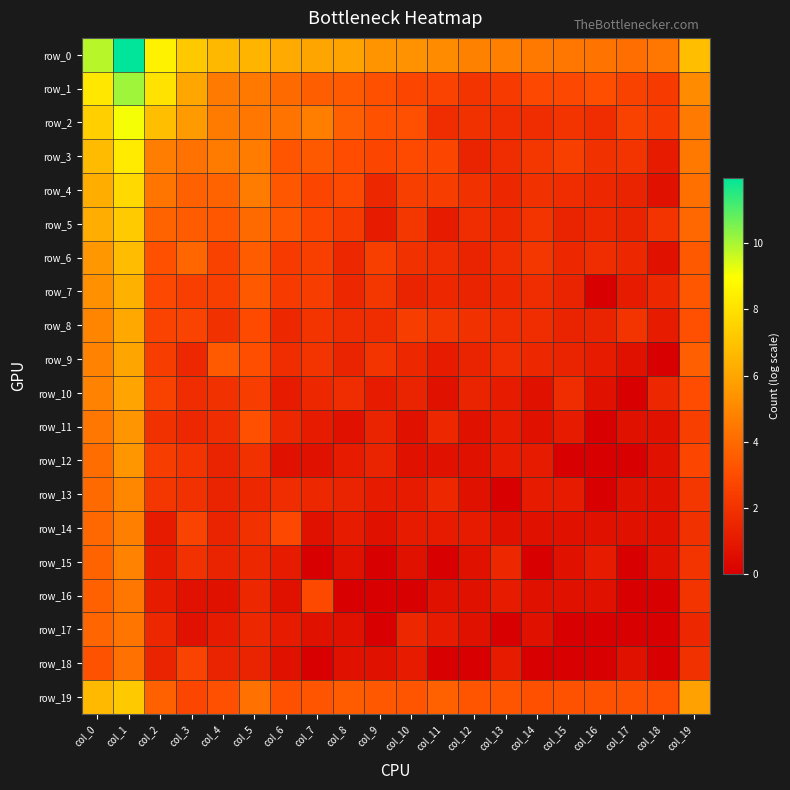

Rank the series at col_15 from lowest to highest value.

row_12, row_17, row_18, row_14, row_15, row_16, row_11, row_13, row_5, row_7, row_8, row_9, row_6, row_4, row_10, row_2, row_3, row_1, row_19, row_0